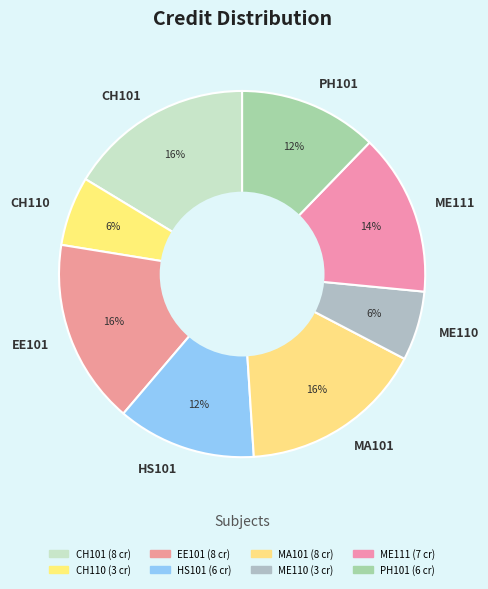

Approximately how many times larger is the value at MA101 compared to CH110?

2.7